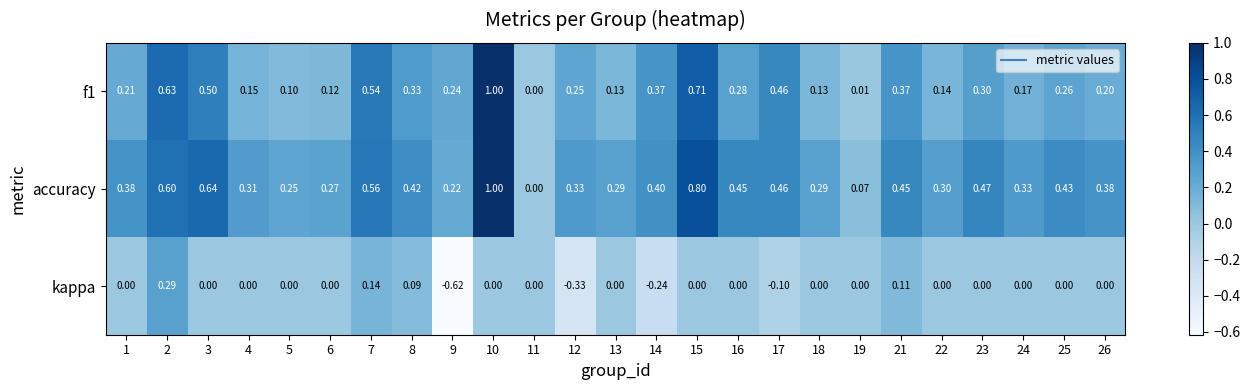

Which series changed the most between 1 and 14?

kappa